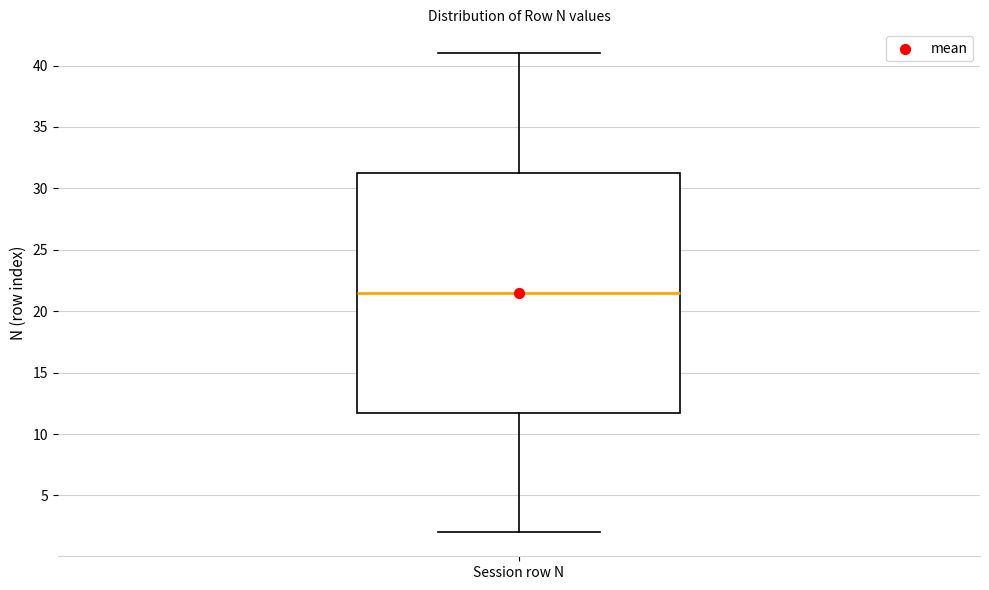

Read this box plot against the y-axis: the position of the median line, the range covered by the box, and the ends of both whiskers. The values are not printed on the chart, so give them approximately, as read against the axis.

median 21.5, box 12.0 to 31.5, whiskers 2.0 to 41.0